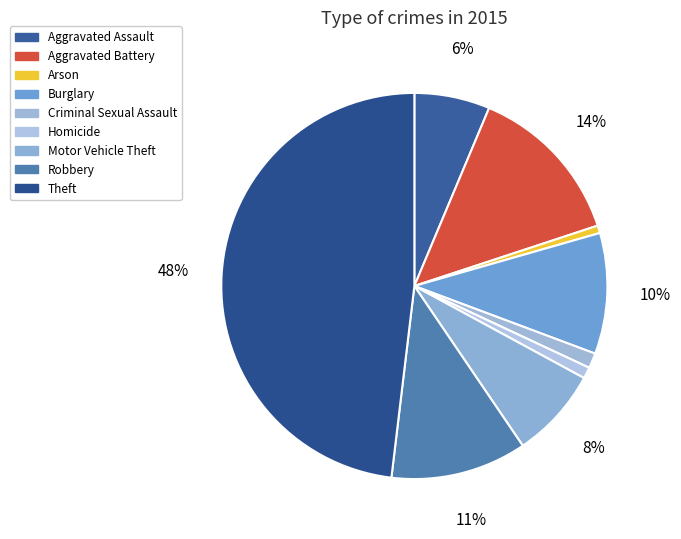

Count the number of slices in the pie.

9